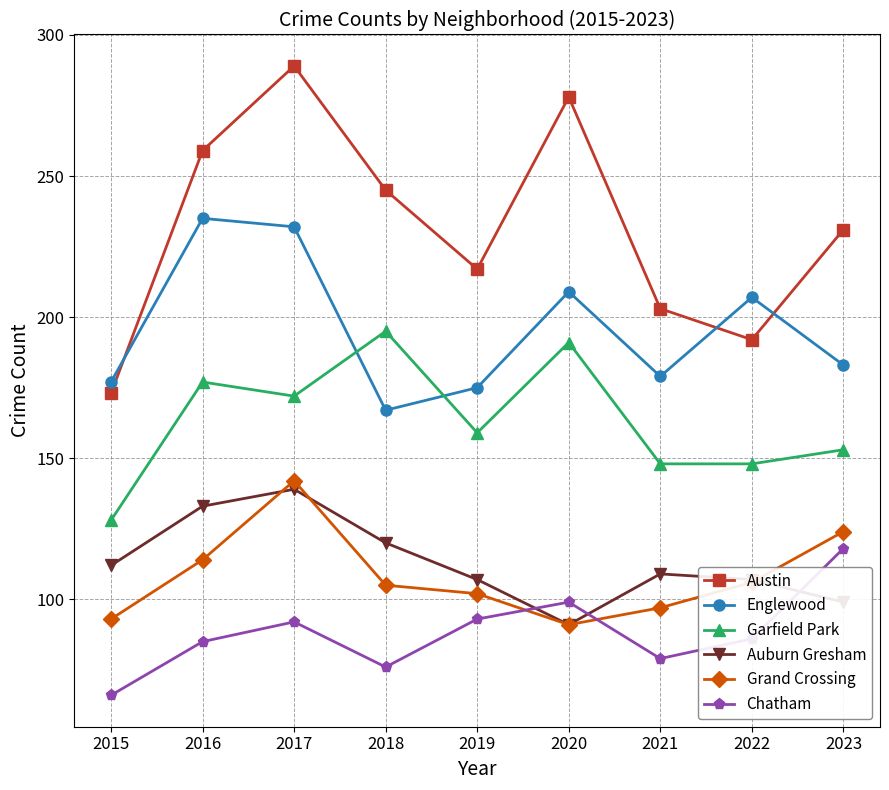

At 2018, list the series in order from largest to smallest.

Austin, Garfield Park, Englewood, Auburn Gresham, Grand Crossing, Chatham